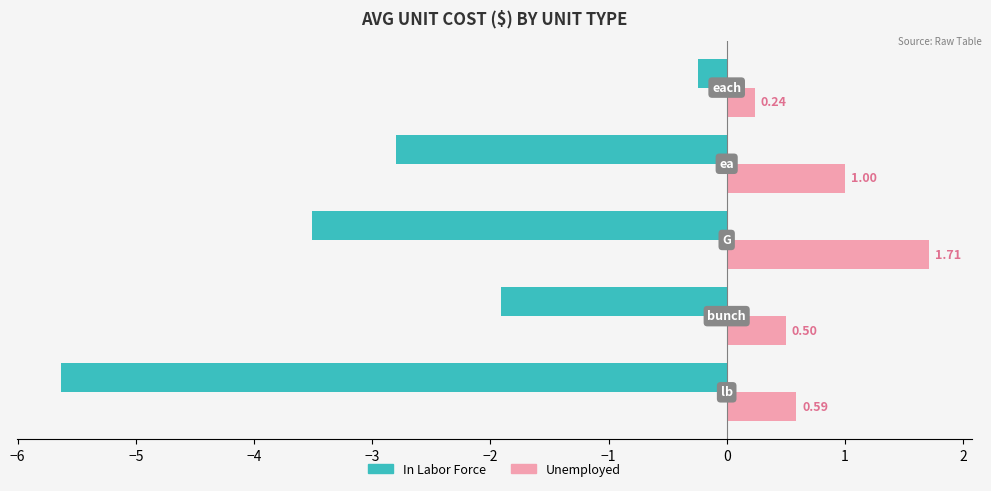

How many Unemployed values are between 0 and 1?

4